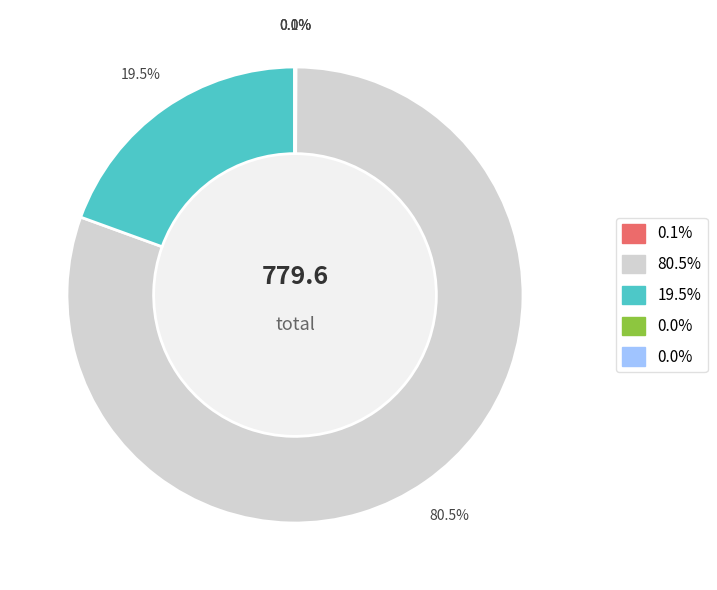

Is there any slice that represents more than half of the pie?

Yes